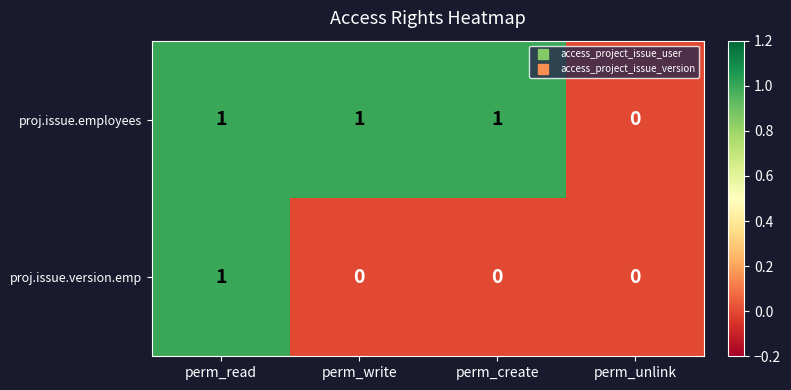

Reading left to right, extract all data points from this chart.

proj.issue.employees: 1	1	1	0
proj.issue.version.emp: 1	0	0	0